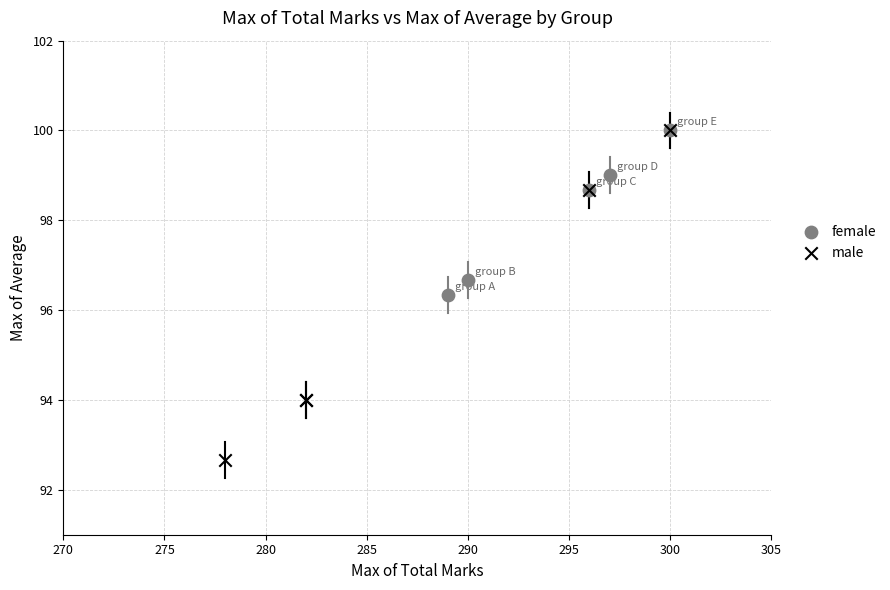

What are all the series names shown in the legend?

female, male